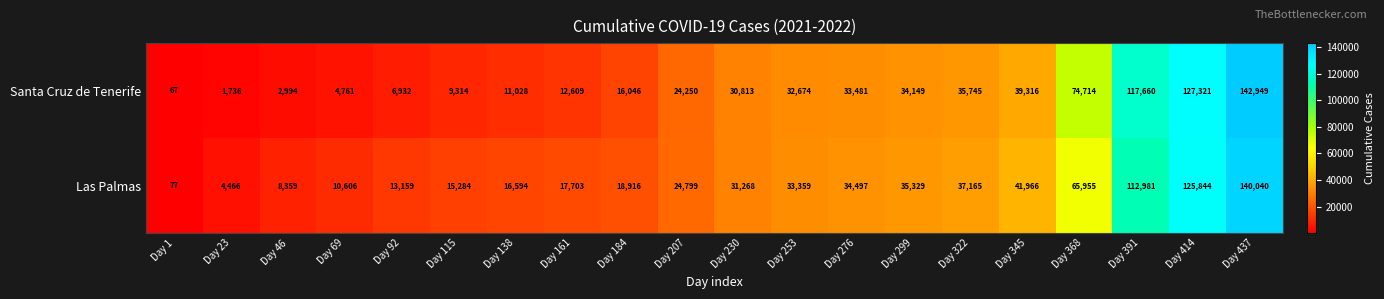

What value does the Las Palmas series have at Day 437?

140040